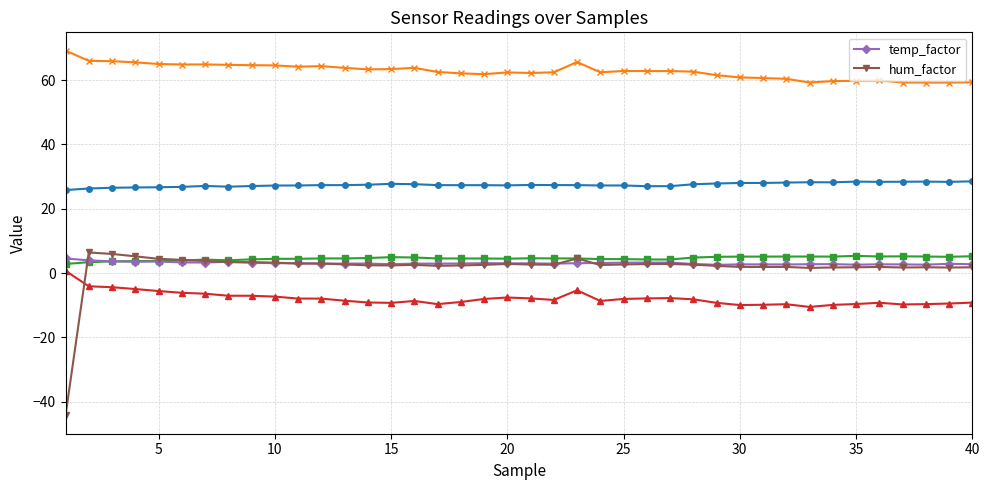

True or false: temp_factor has more than 1 interior local peaks.

True